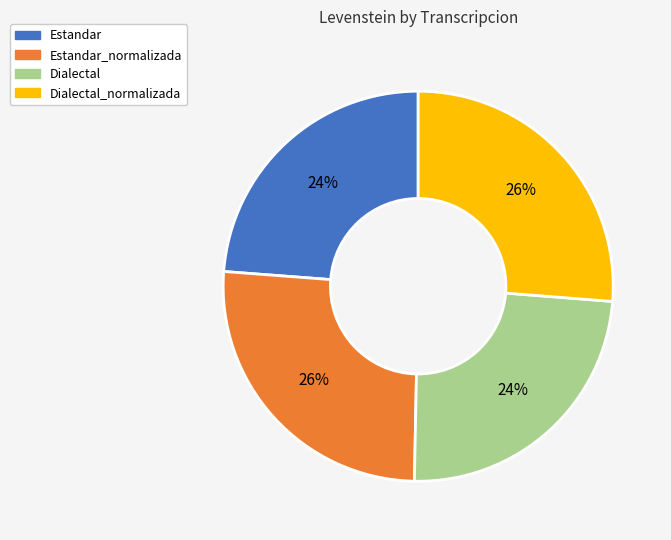

How many slices are in this pie chart?

4